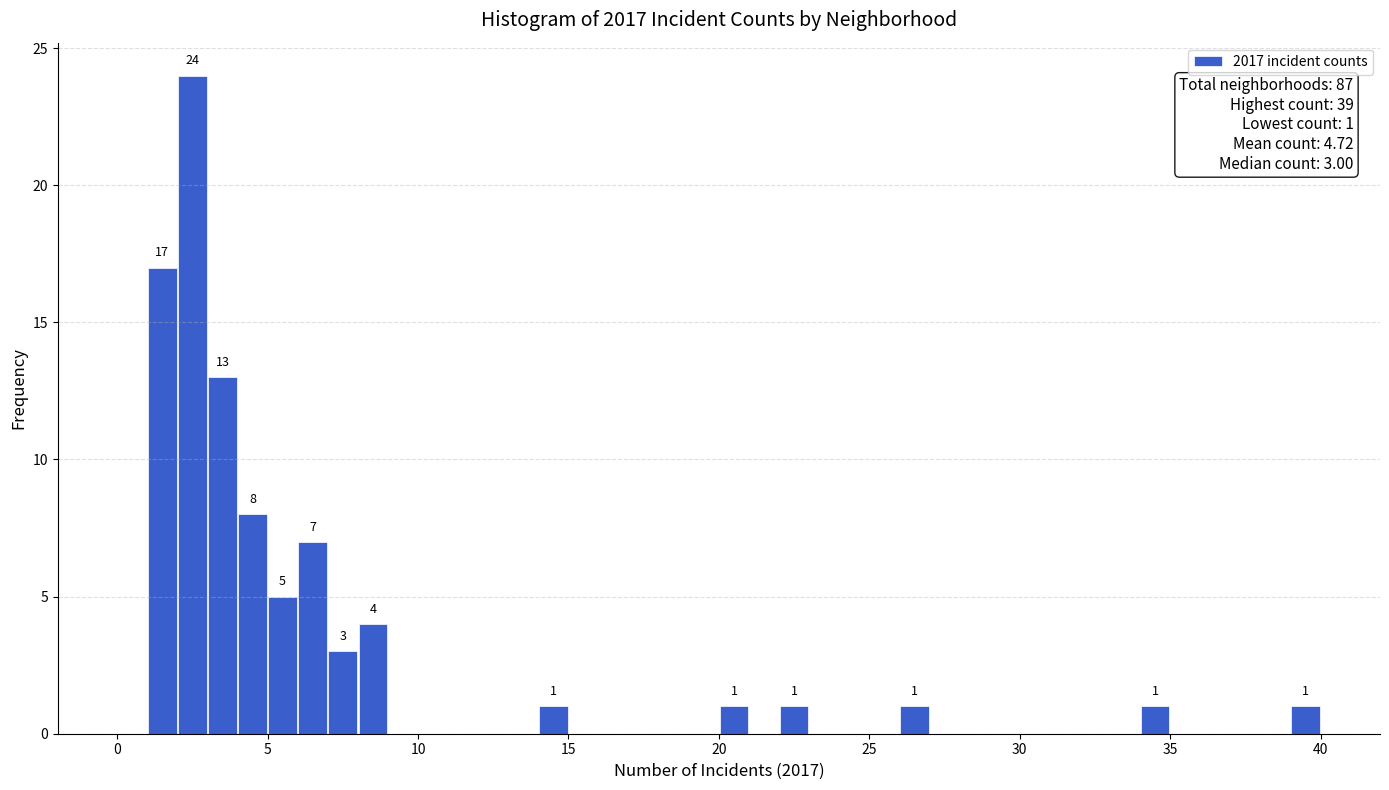

Read against the x-axis, roughly where is the centre of the tallest bar?

2.5